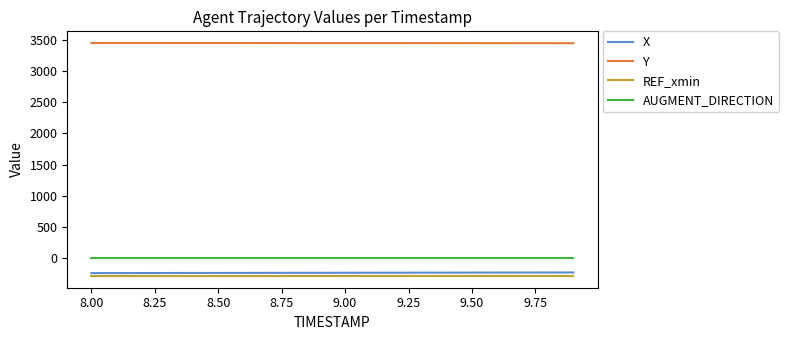

True or false: X and AUGMENT_DIRECTION intersect in this chart.

False